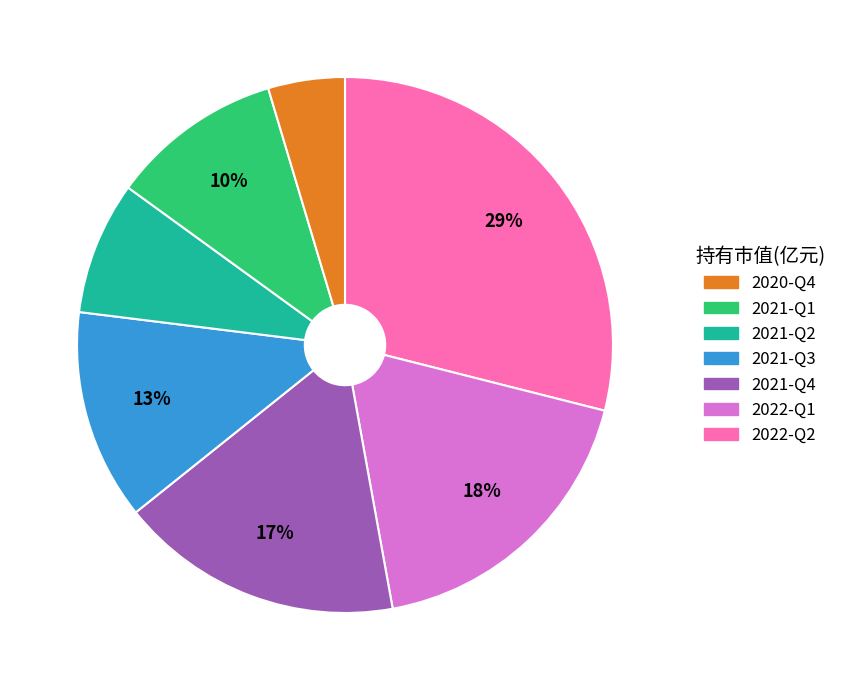

Is there a majority slice in this chart?

No